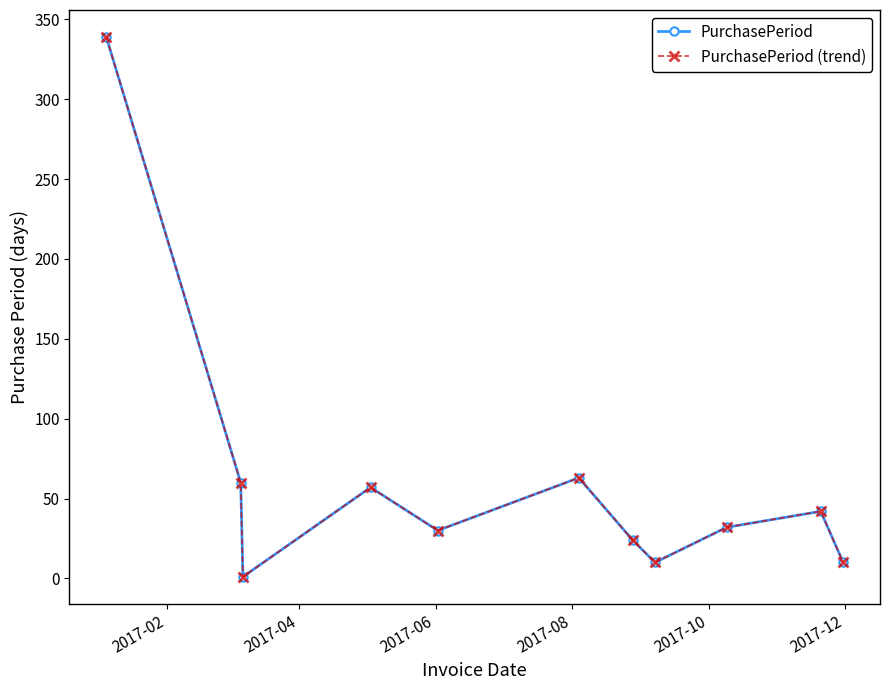

Does the chart have visible grid lines?

No